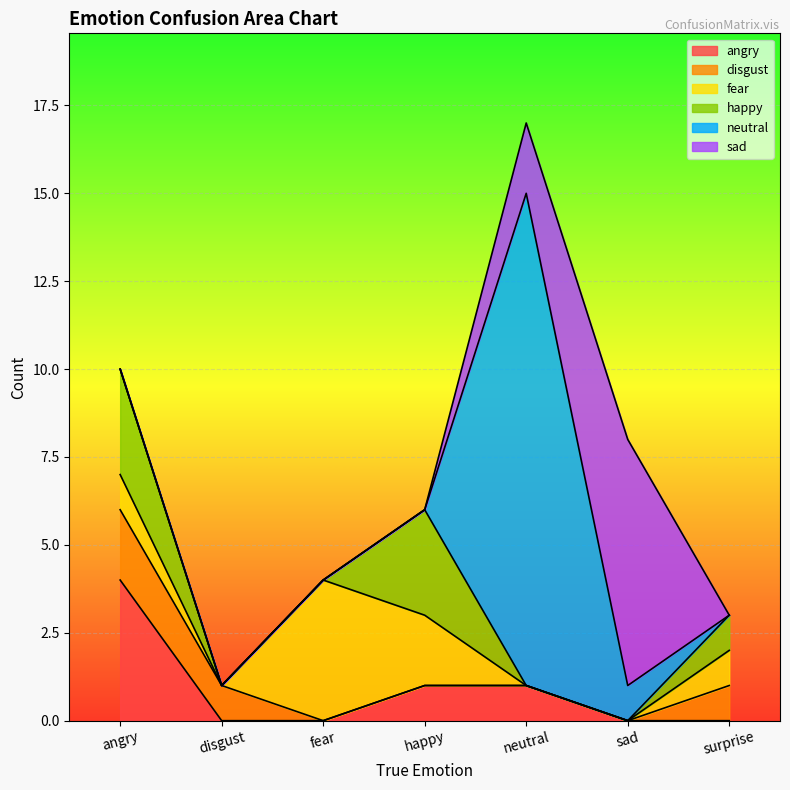

Which category has the highest value across all series?

neutral